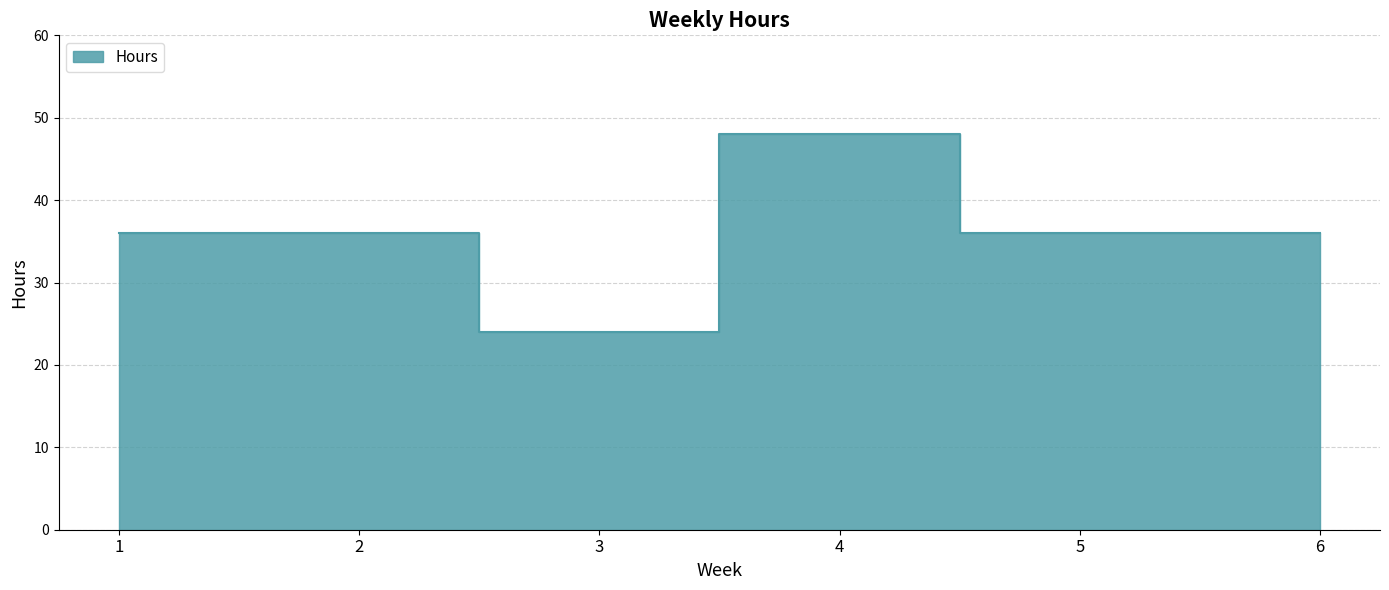

What is the greatest value displayed?

48